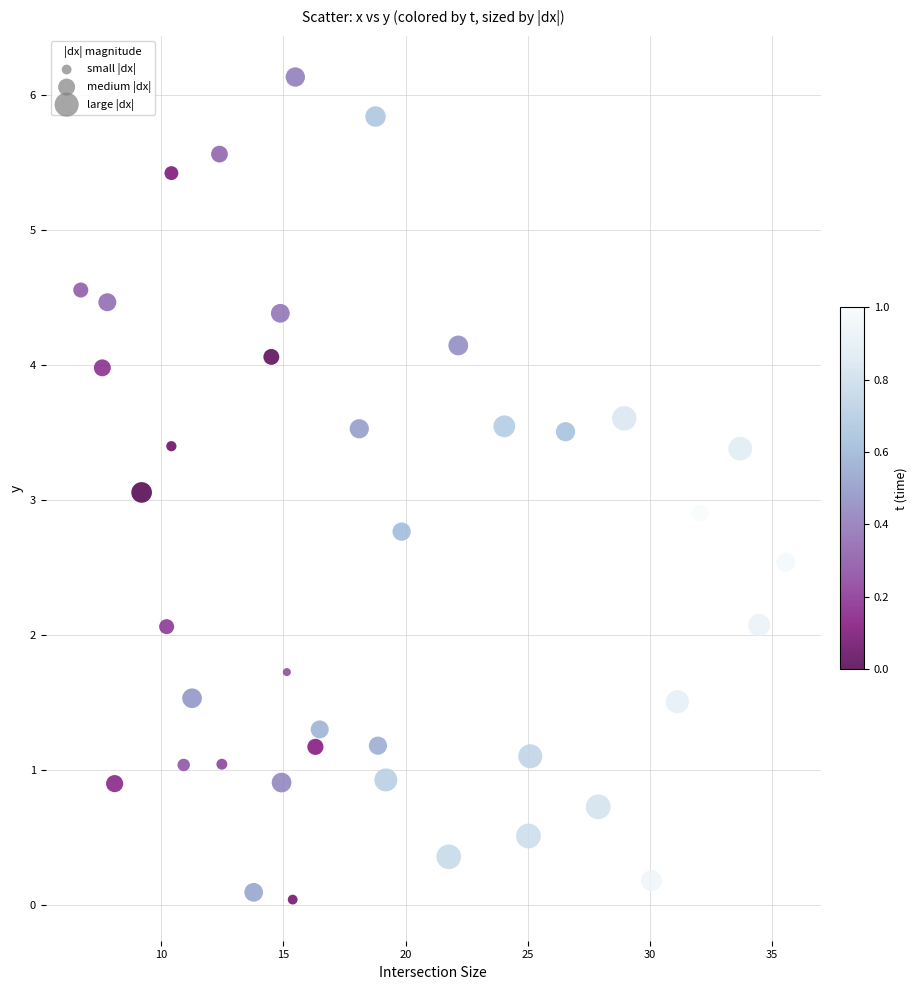

What is the range of Y values (max minus min)?

6.1